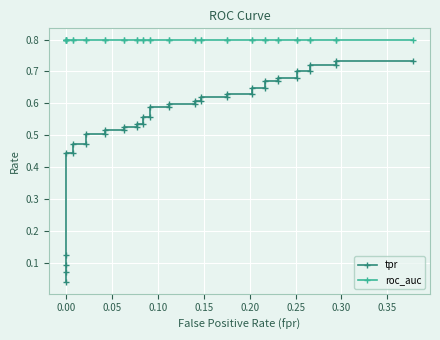

At how many categories does at least one series exceed 0?

40